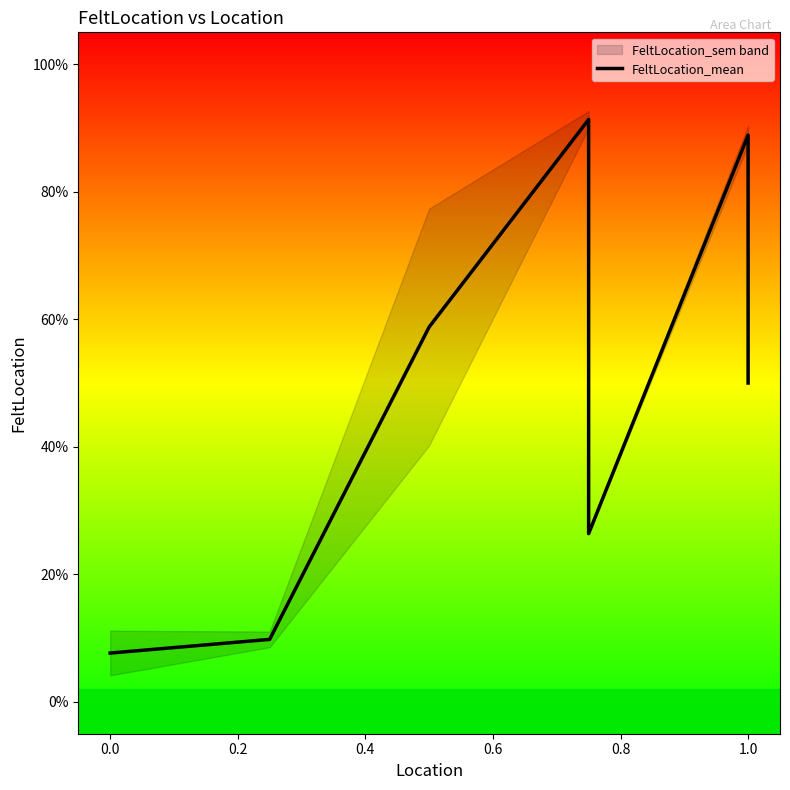

Is it true that the value at 0.0 is 0.1?

True